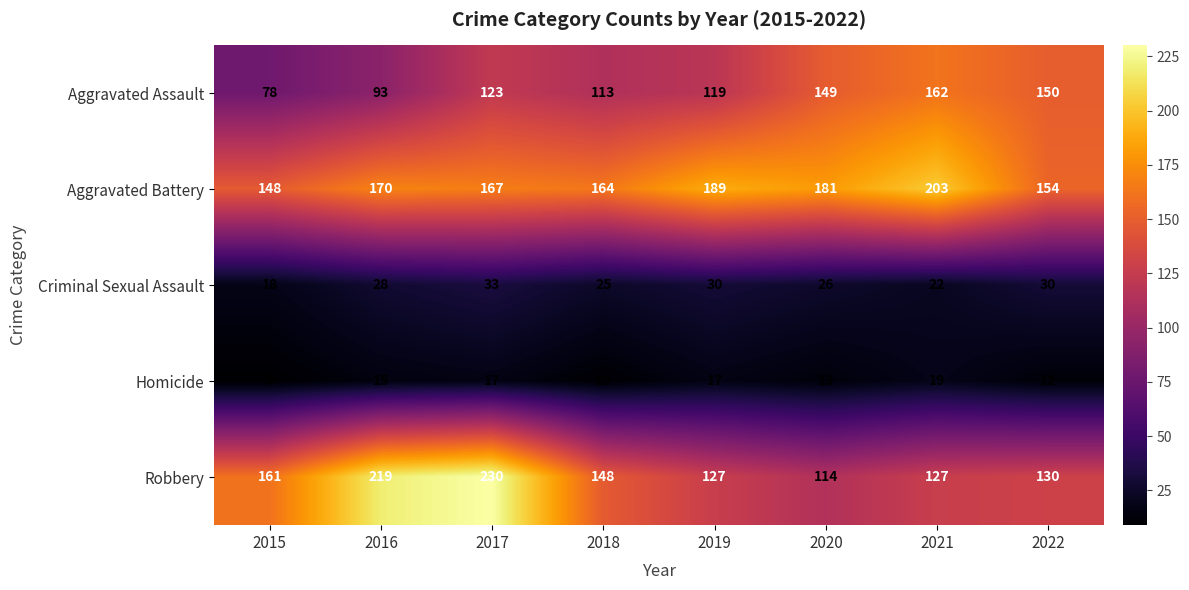

Which label corresponds to the smallest value in the chart?

2015